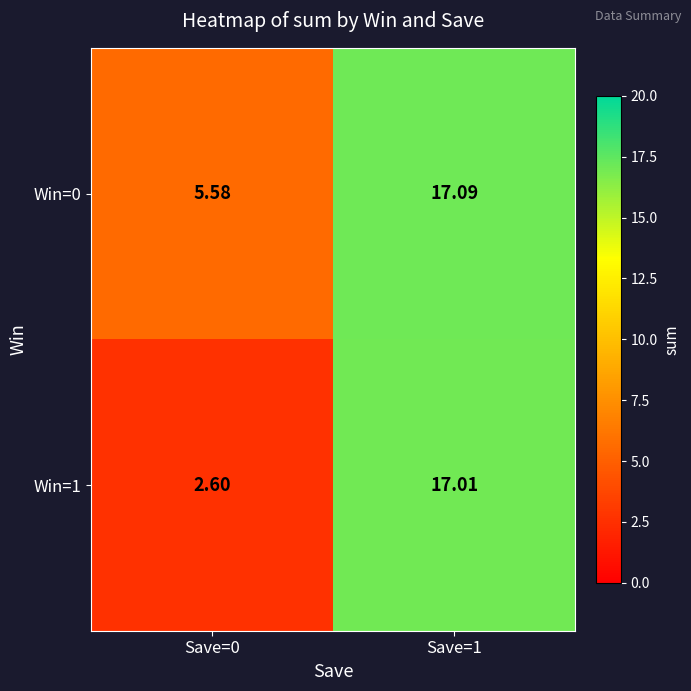

Is the value of Win=0 at Save=1 greater than the value of Win=1 at Save=1?

Yes